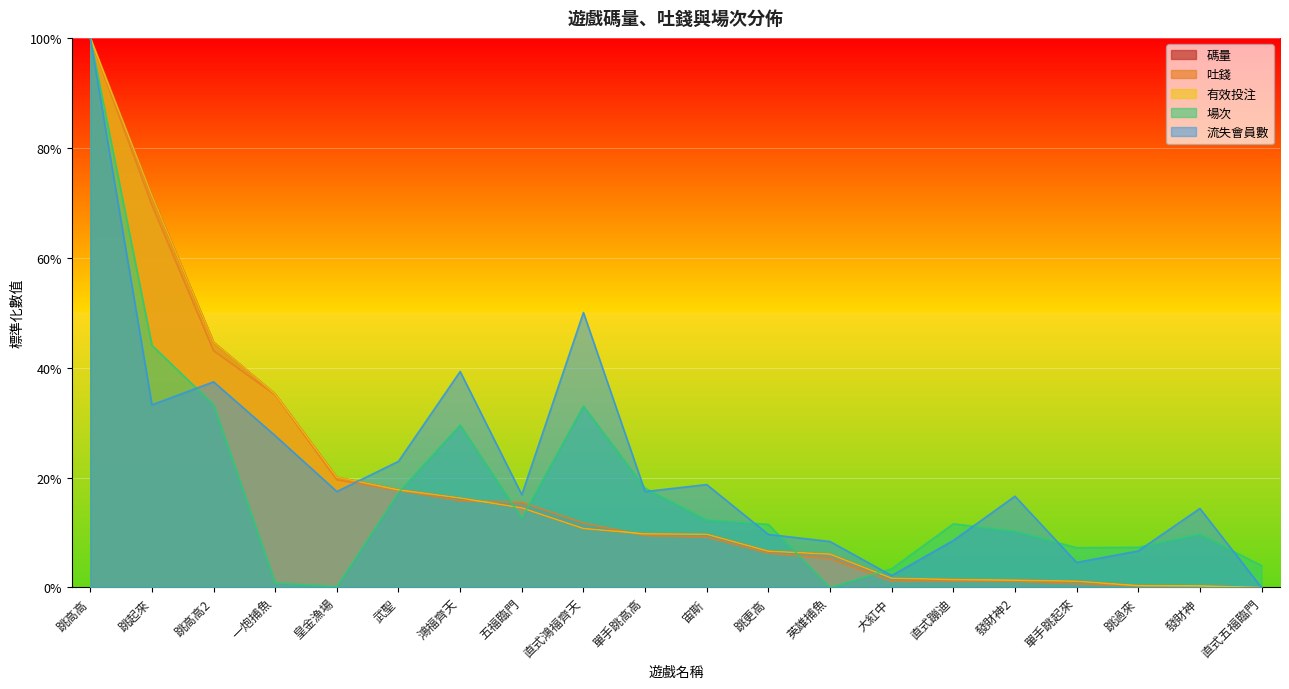

Rank the series at 五福臨門 from highest to lowest value.

流失會員數, 吐錢, 碼量, 有效投注, 場次